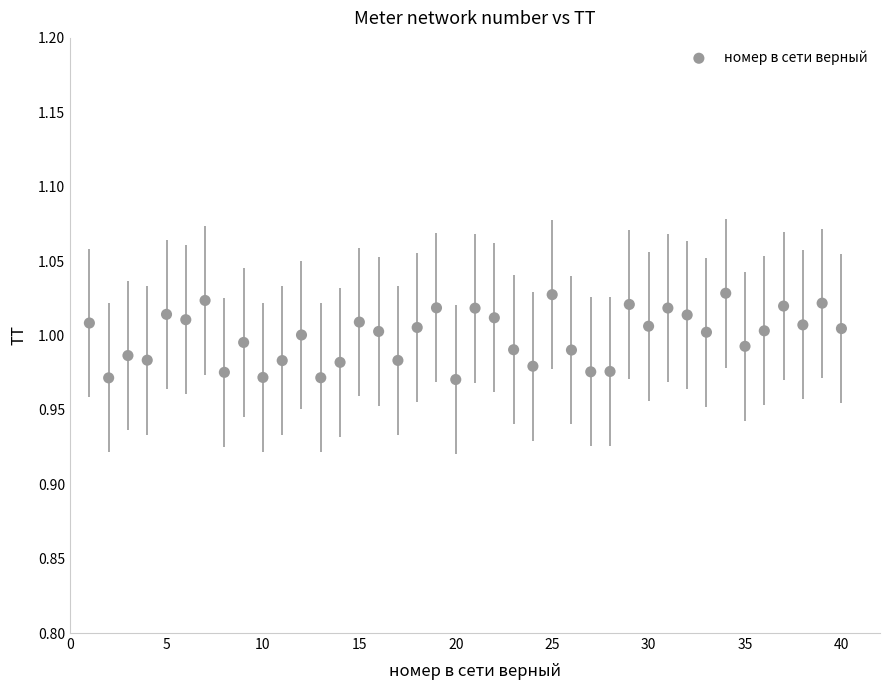

What is the range of X values (max minus min)?

39.0